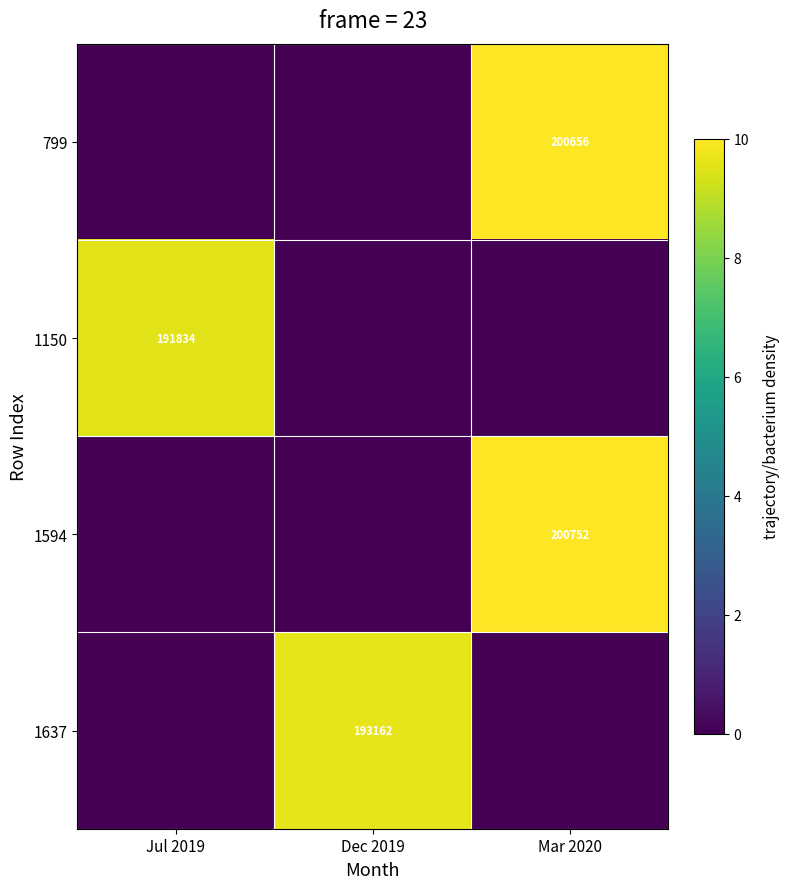

The 1150 series shows 191834 at Jul 2019. True or false?

True